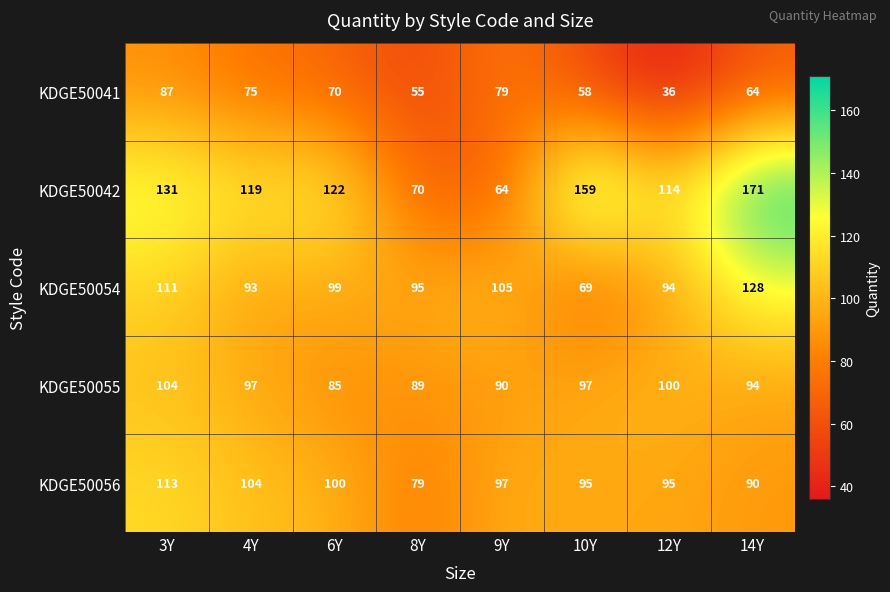

Is it true that KDGE50055 equals 97 at 4Y?

True